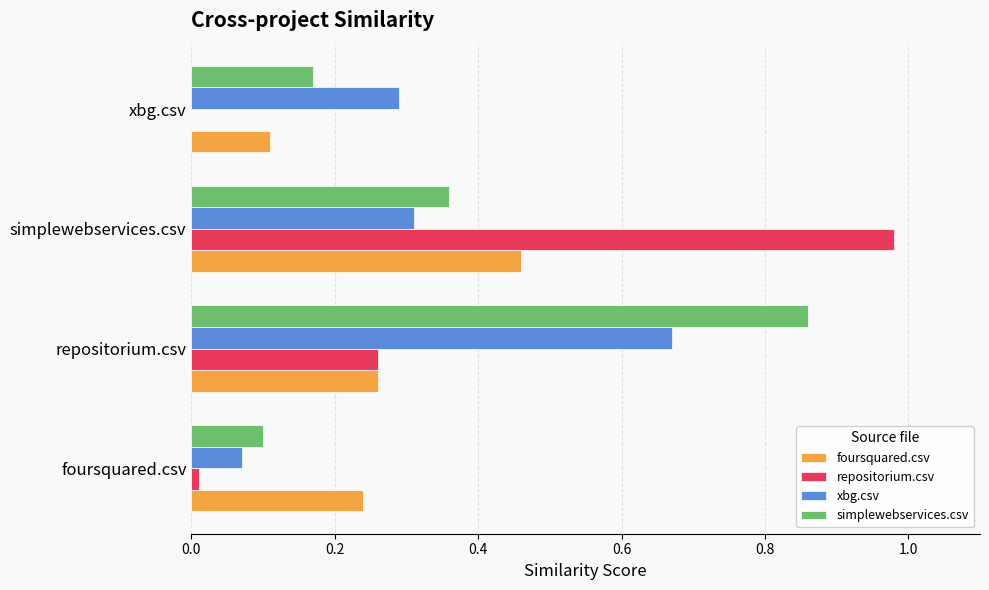

What are all the series names shown in the legend?

foursquared.csv, repositorium.csv, xbg.csv, simplewebservices.csv